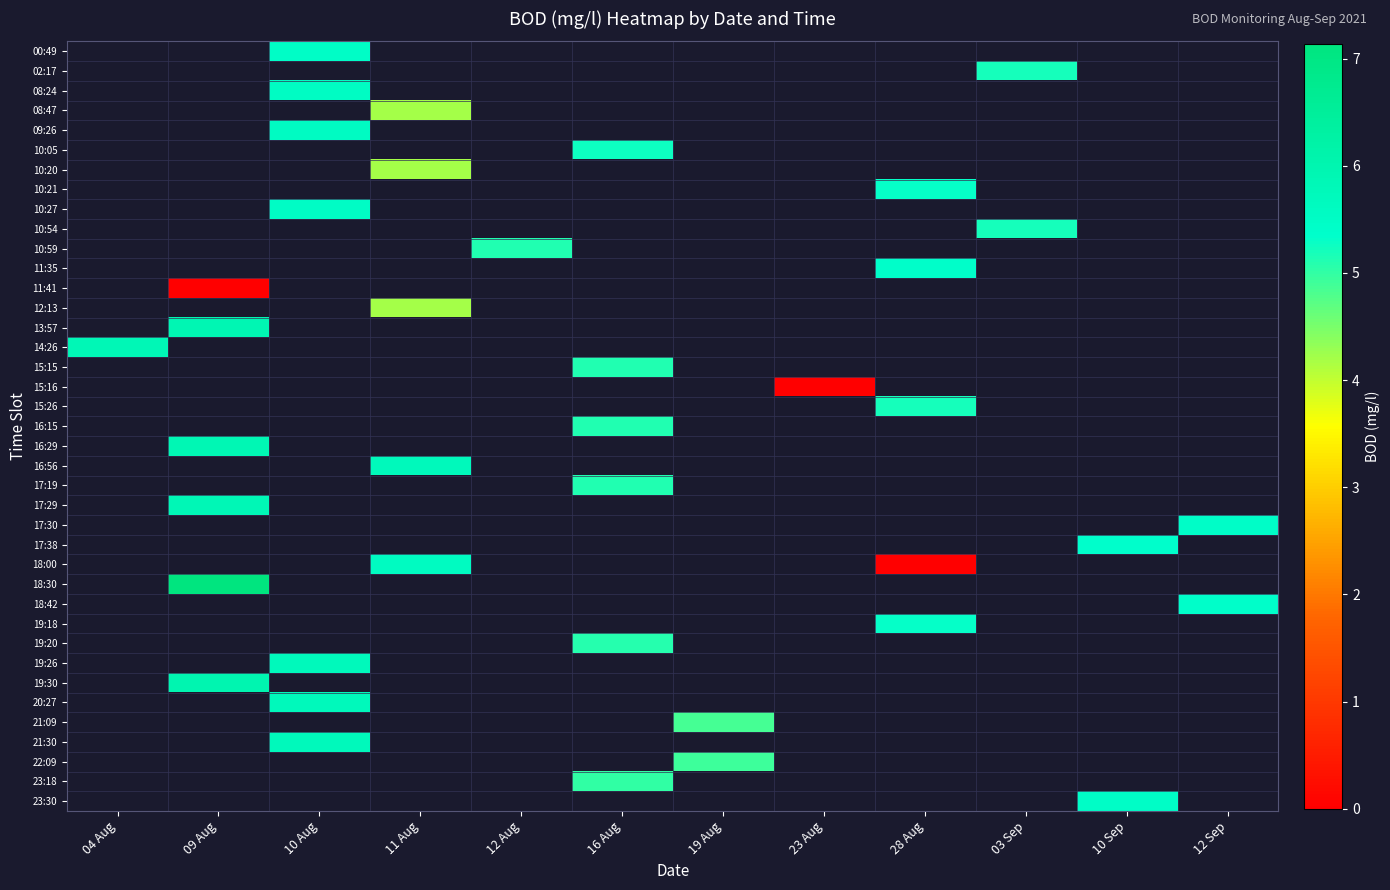

How many distinct data groups are displayed?

39